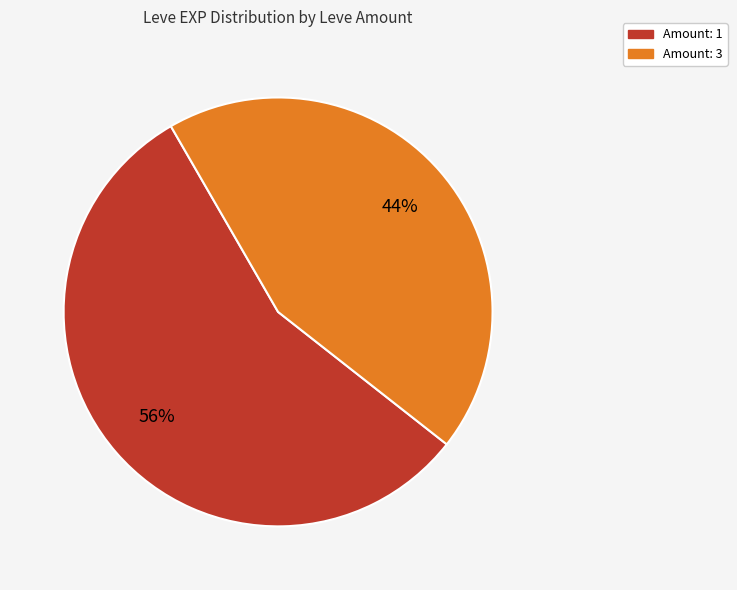

To the nearest percent, what is the average slice percentage?

50%